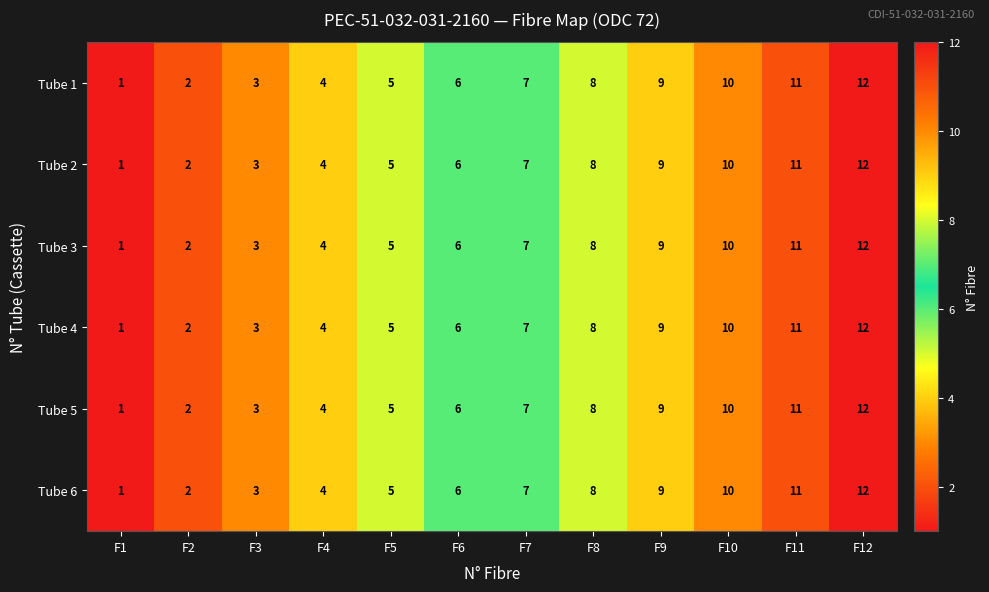

What is the approximate value of Tube 2 at F4?

4